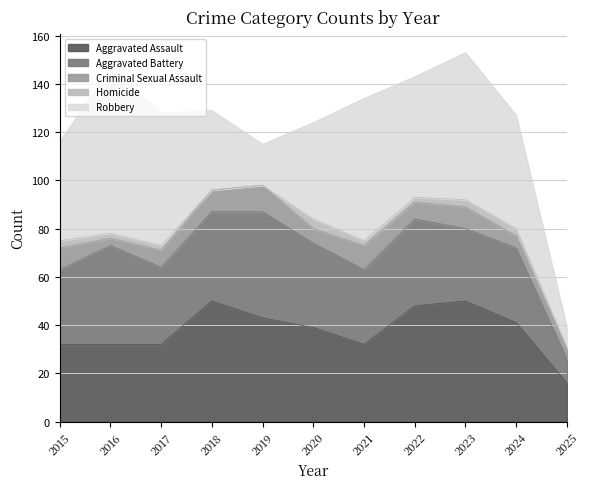

How many lines are shown in the chart?

5